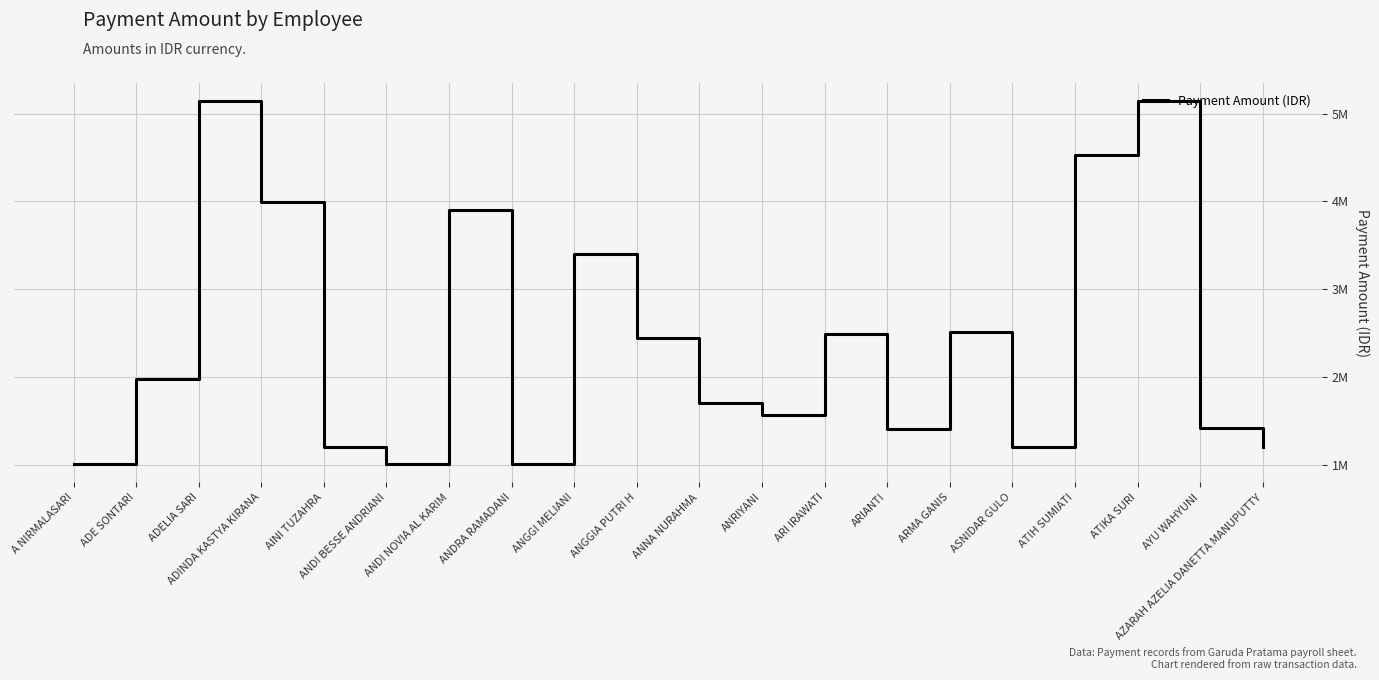

Reading left to right, what are all the values shown in this chart?

A NIRMALASARI=1010000	ADE SONTARI=1978635	ADELIA SARI=5141538	ADINDA KASTYA KIRANA=3997815	AINI TUZAHRA=1210000	ANDI BESSE ANDRIANI=1010000	ANDI NOVIA AL KARIM=3897818	ANDRA RAMADANI=1010000	ANGGI MELIANI=3407270	ANGGIA PUTRI H=2446000	ANNA NURAHMA=1708000	ANRIYANI=1567500	ARI IRAWATI=2494000	ARIANTI=1415000	ARMA GANIS=2520180	ASNIDAR GULO=1210000	ATIH SUMIATI=4525000	ATIKA SURI=5141538	AYU WAHYUNI=1424090	AZARAH AZELIA DANETTA MANUPUTTY=1210000